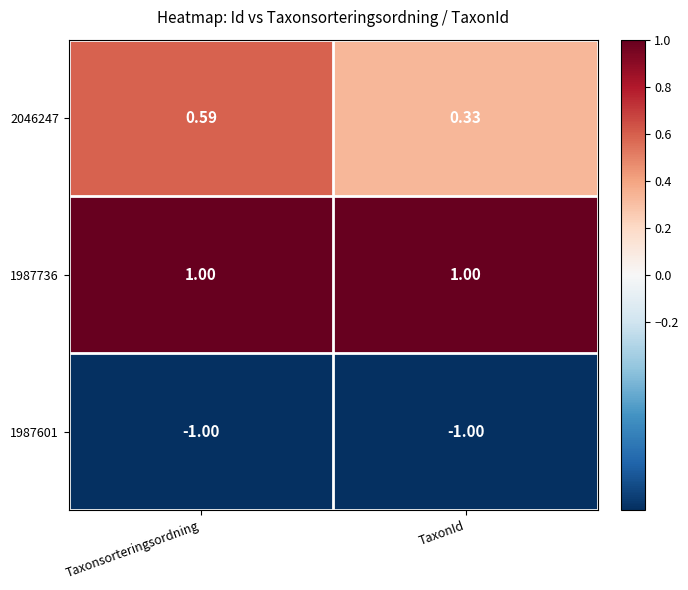

How many categories are shown in the chart?

2